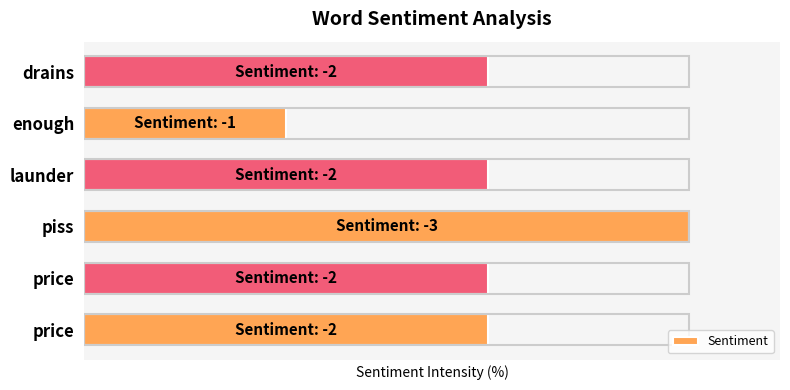

At which category does the chart reach its minimum across all series?

enough